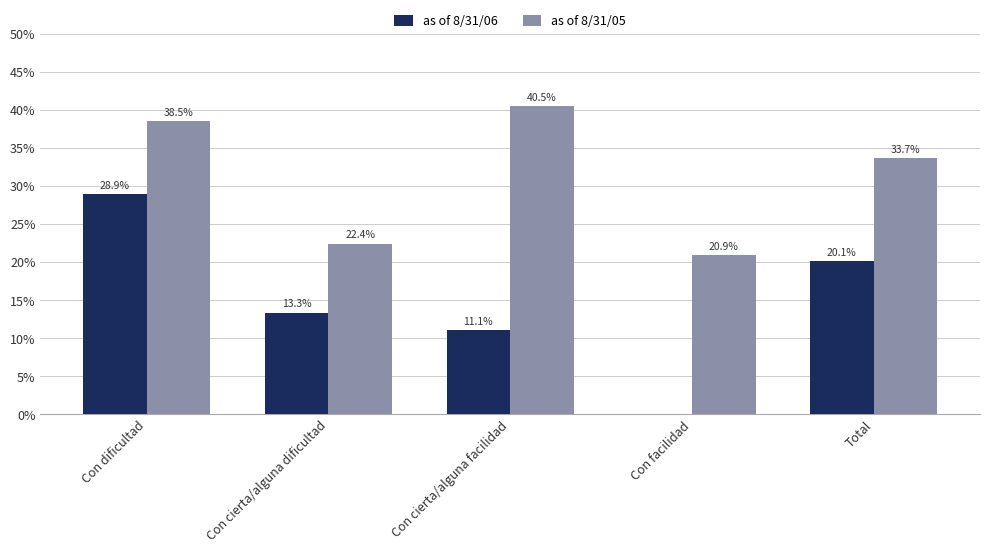

What are all the series names shown in the legend?

as of 8/31/06, as of 8/31/05